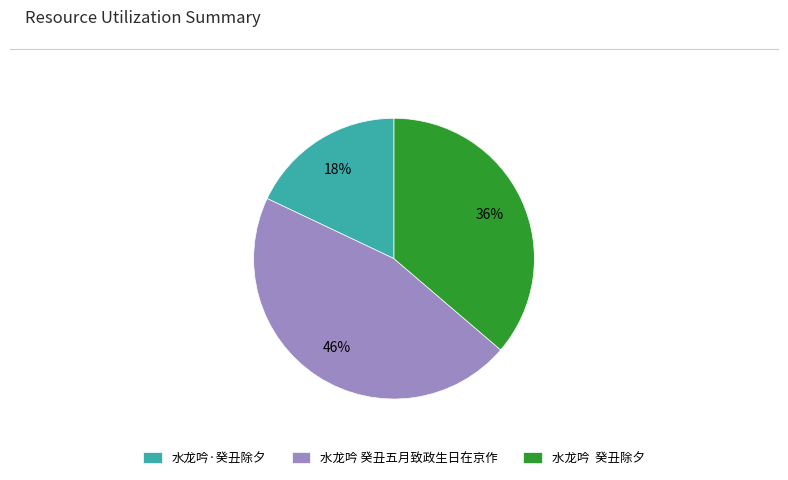

Count the number of slices in the pie.

3